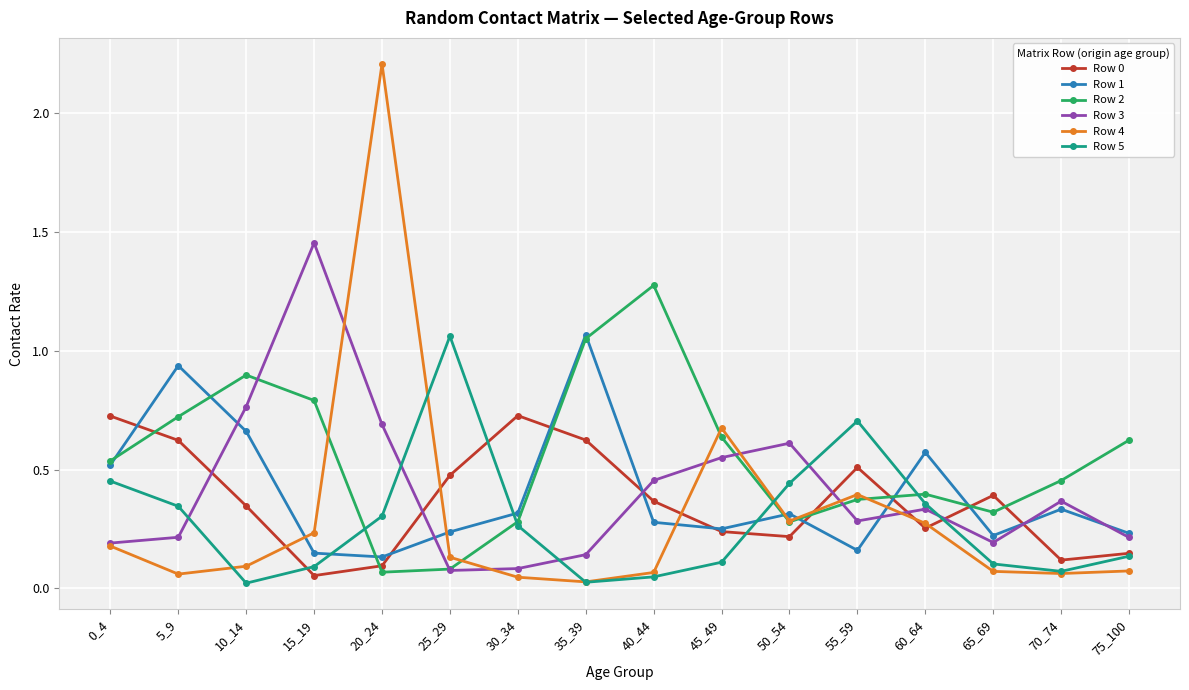

Does the chart have visible grid lines?

Yes